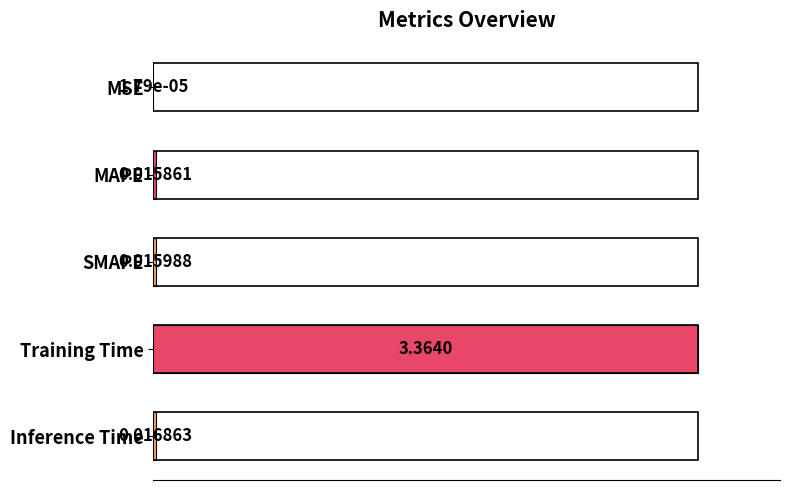

Between Inference Time and MSE, which is larger?

Inference Time